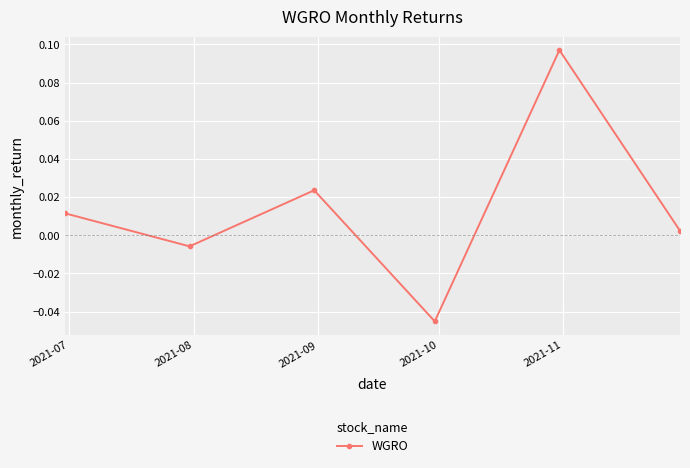

How many interior local peaks (higher than both neighbors) does the data have?

2